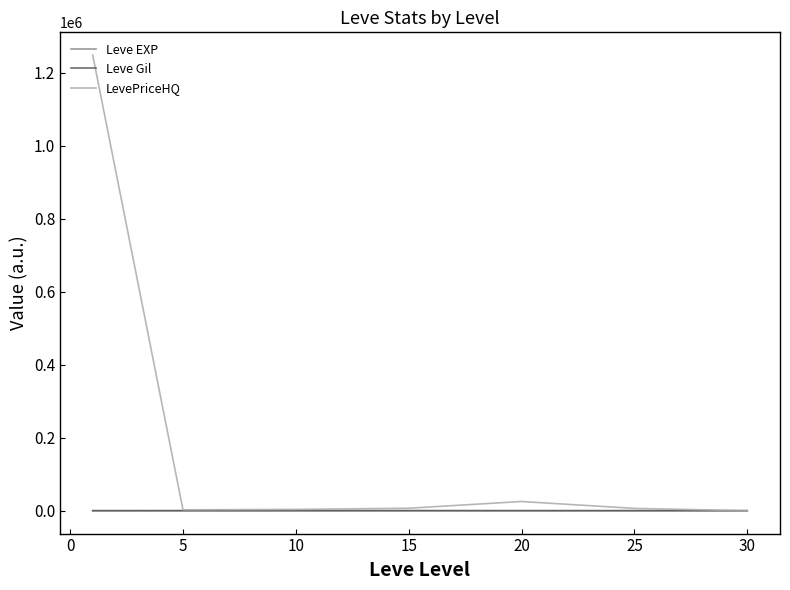

How many values in the Leve EXP series are below 15?

2